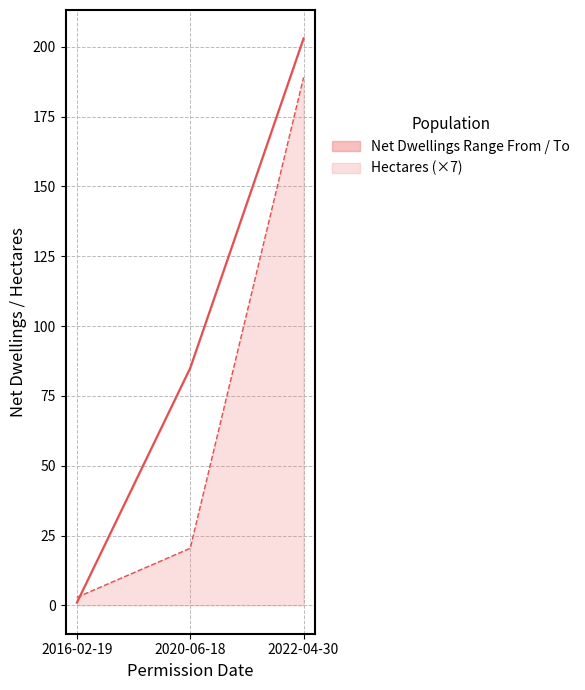

What is the average value of the Hectares series?

70.8